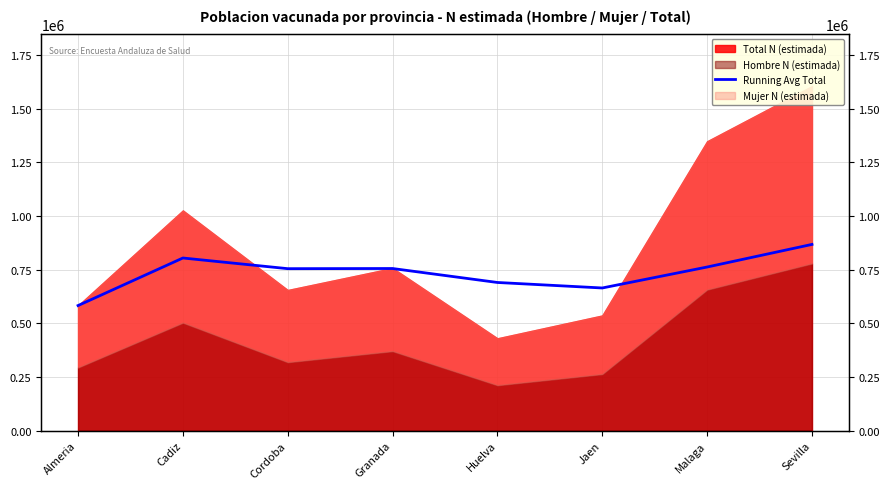

Is it true that the value at Malaga is 1096990.1?

False